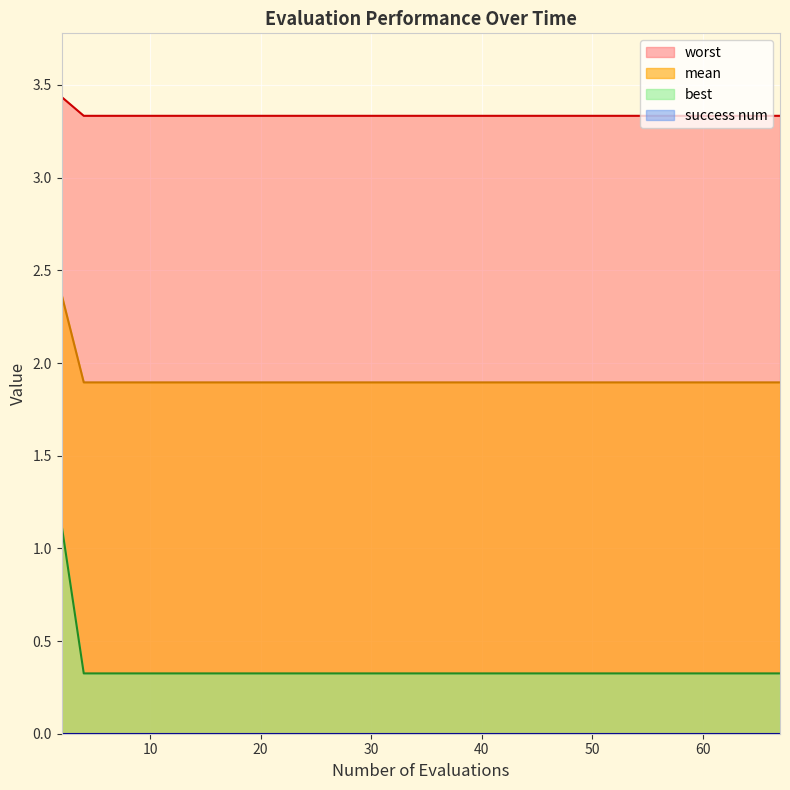

True or false: mean and worst intersect in this chart.

False